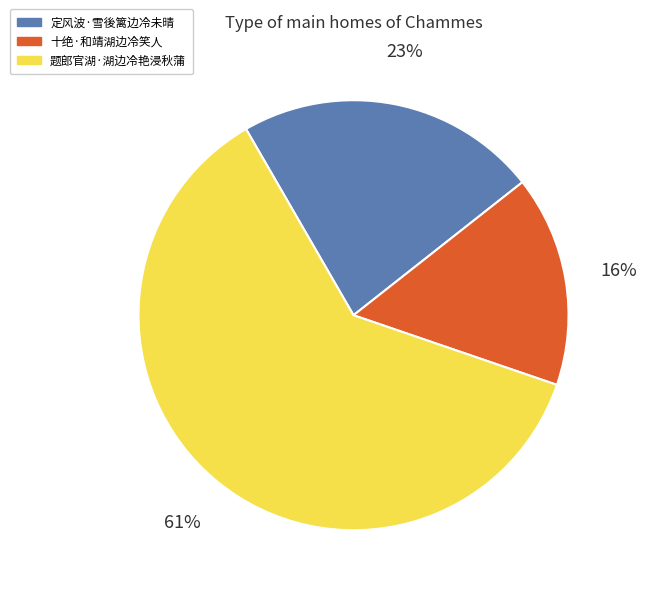

Is the sum of 定风波·雪後篱边冷未晴 and 题郎官湖·湖边冷艳浸秋蒲 greater than half?

Yes